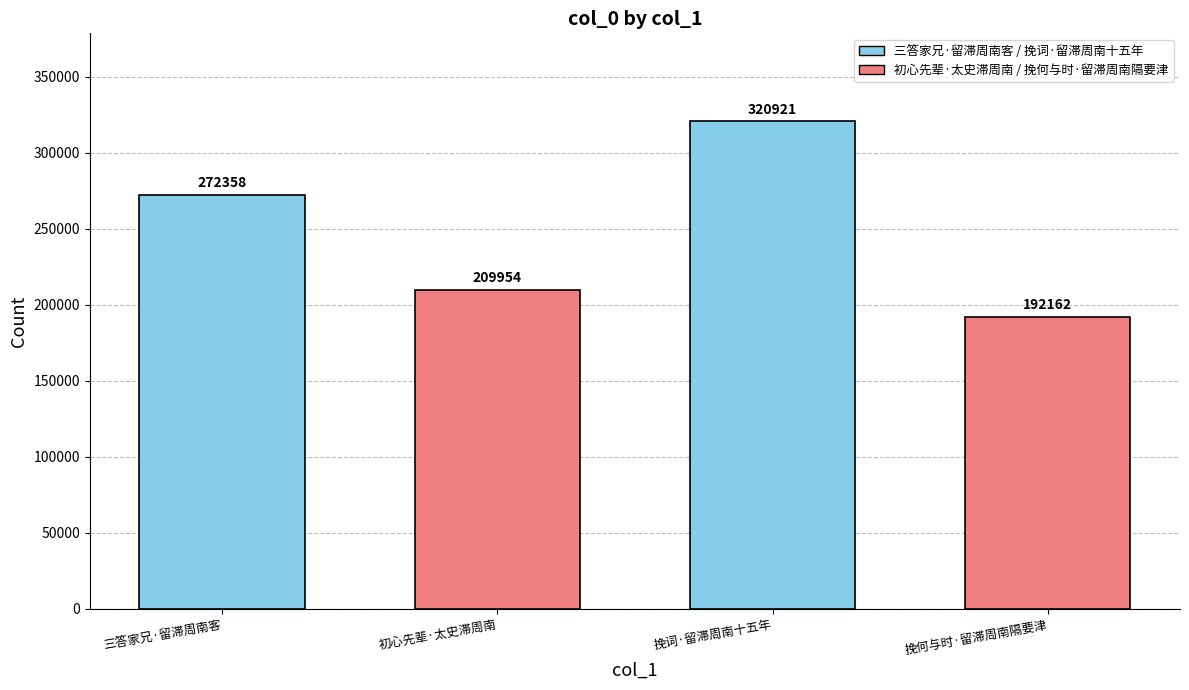

What position from the right is 初心先辈·太史滞周南?

3